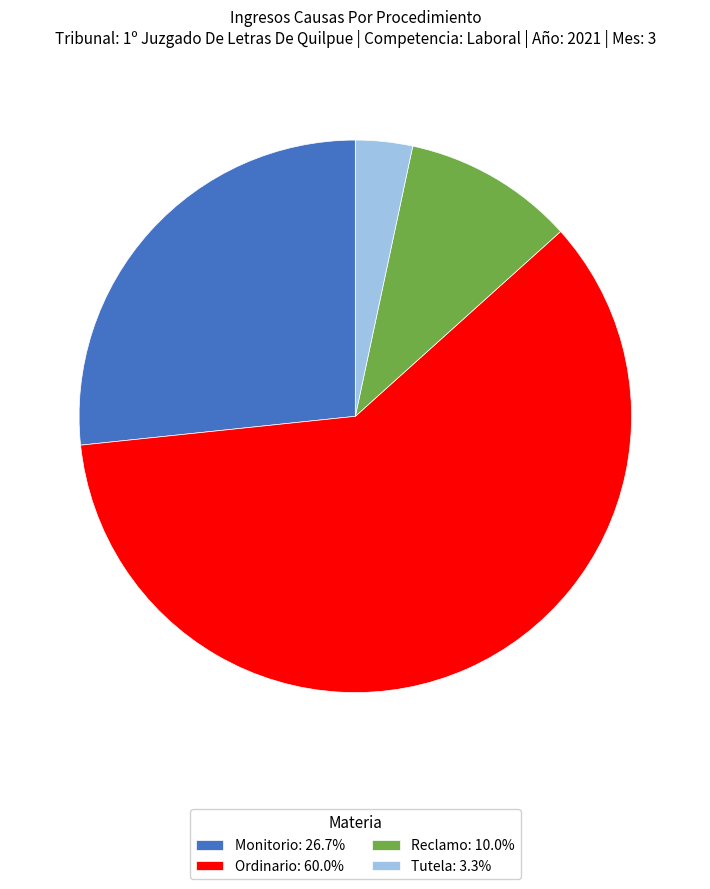

Does any single category account for the majority?

Yes